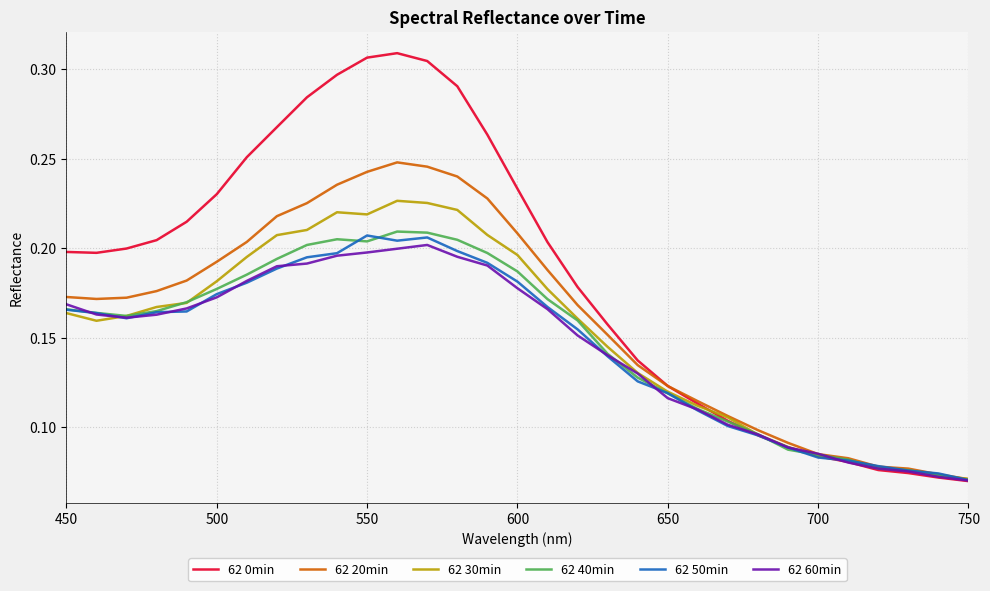

Which series has the largest total across all categories?

62 0min